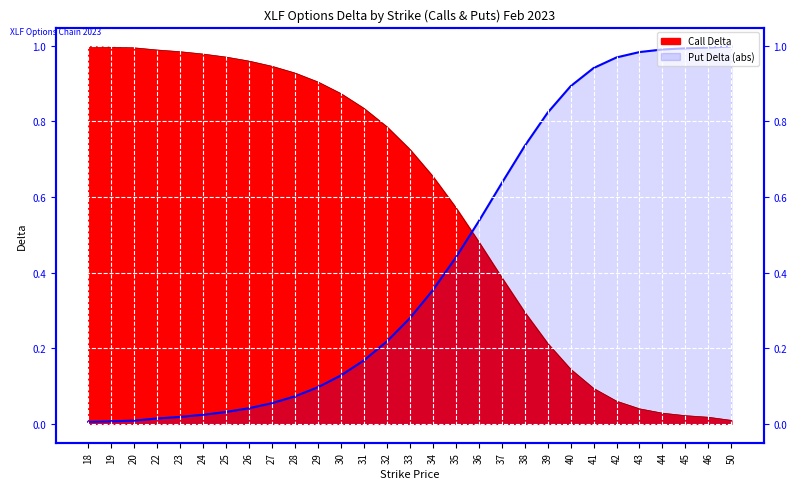

How many times do Call Delta and Put Delta cross each other?

1